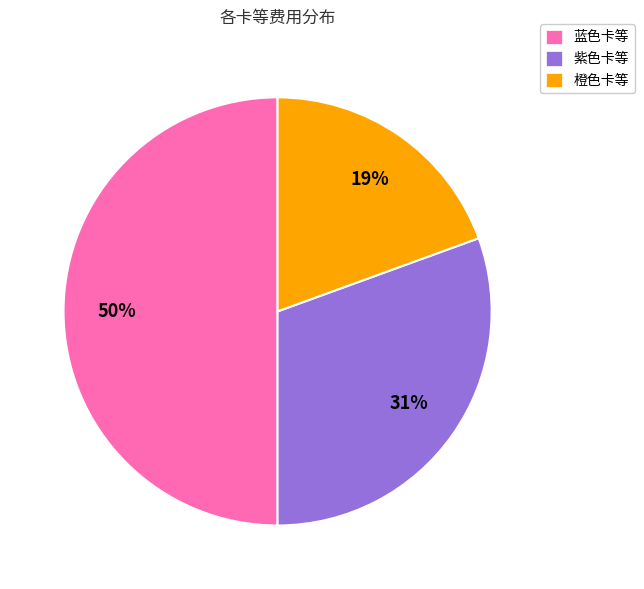

Which slice is the largest?

蓝色卡等